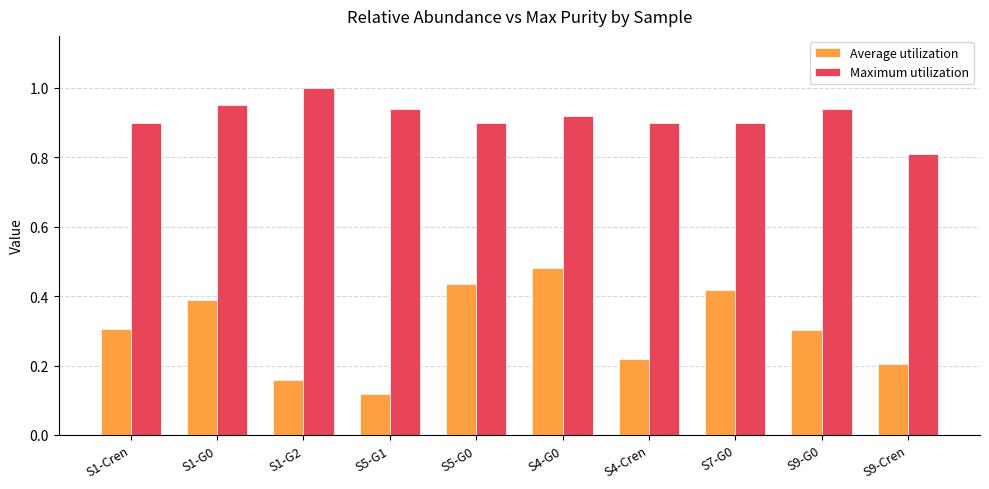

The Maximum utilization series shows 0.5 at S1-Cren. True or false?

False